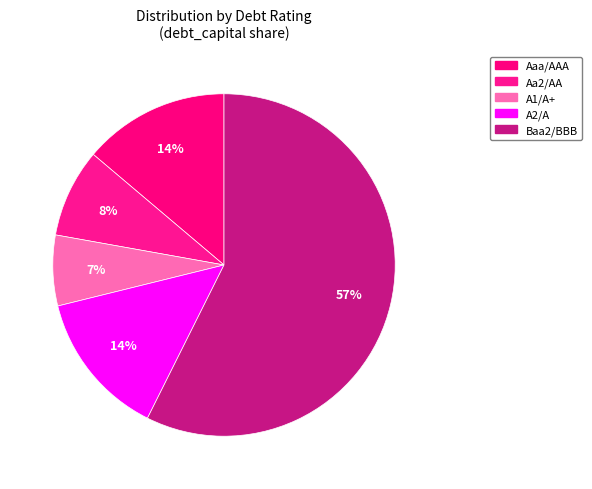

Is A1/A+ the majority of the pie?

No